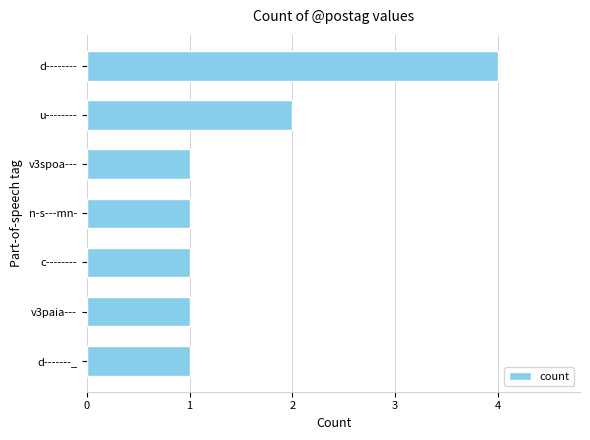

What is the difference between the maximum and minimum values?

3